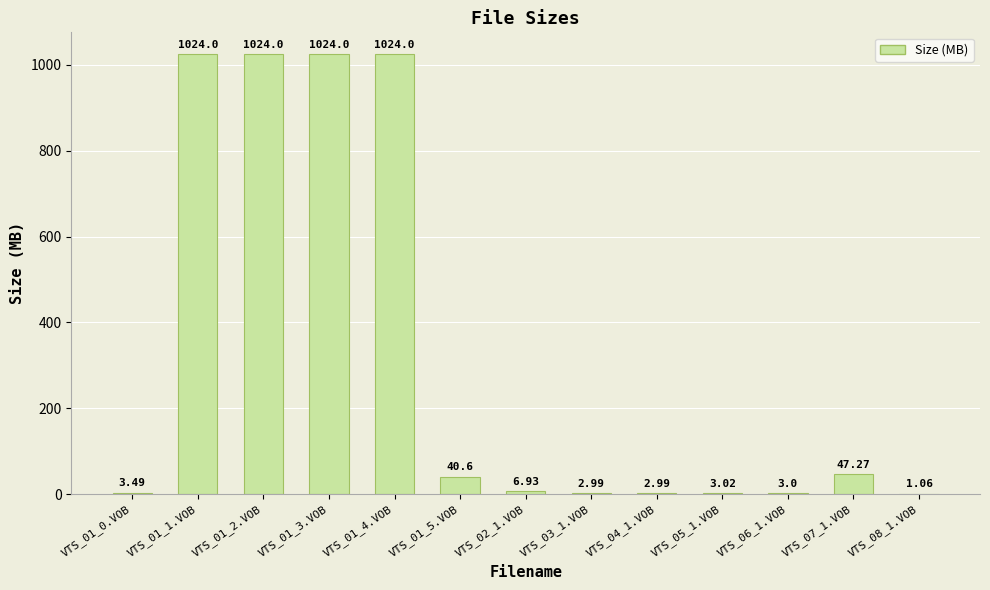

Are the bars horizontal?

No